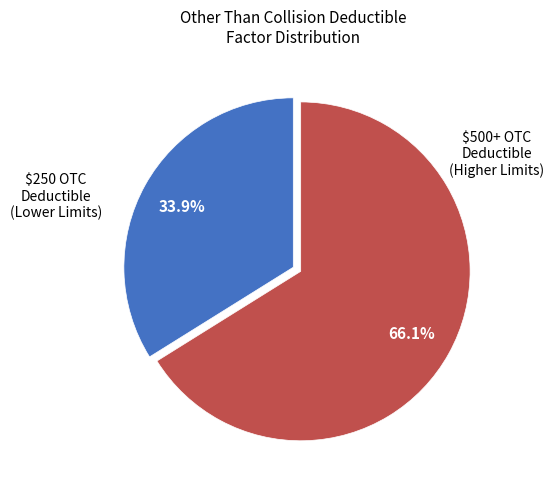

Which slice is the smallest?

$250 OTC Deductible